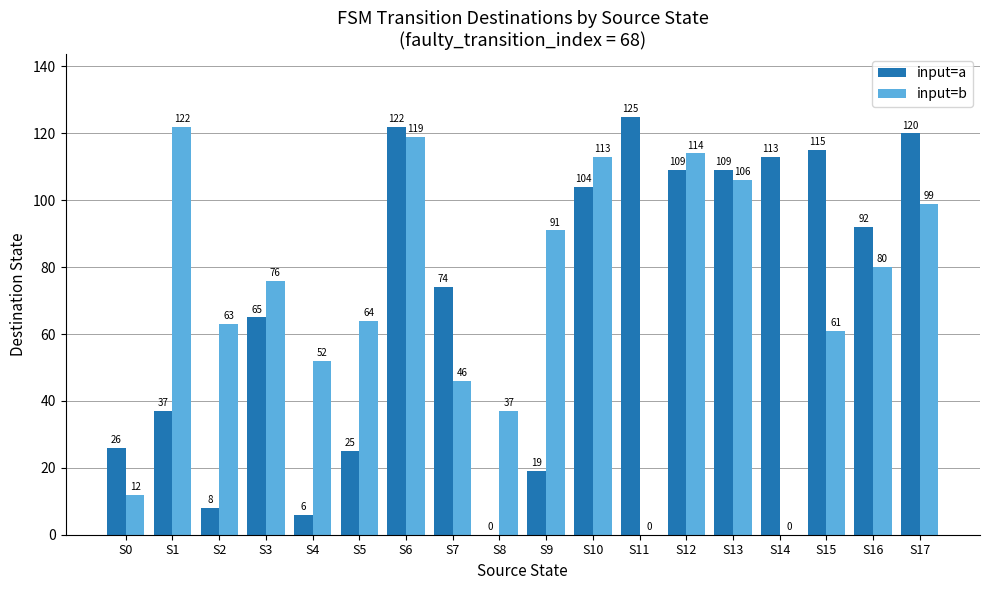

What is the sum of the input=b values at S3 and S14?

76